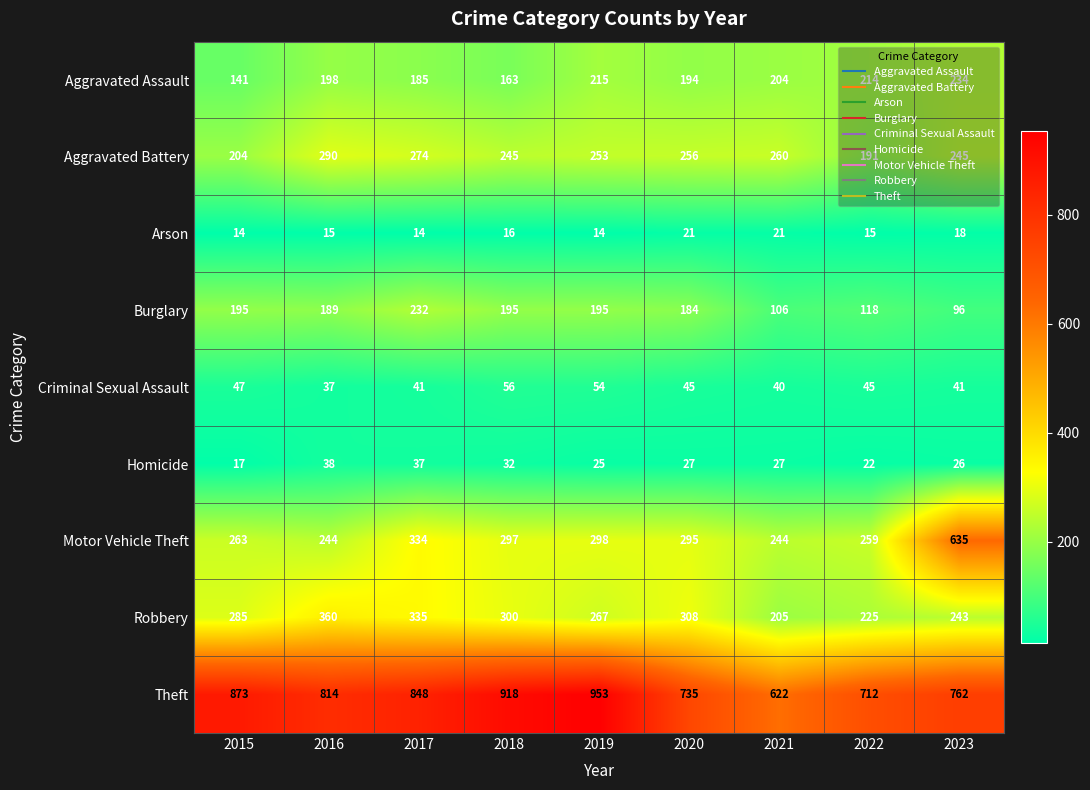

What is the average value of the Aggravated Battery series?

246